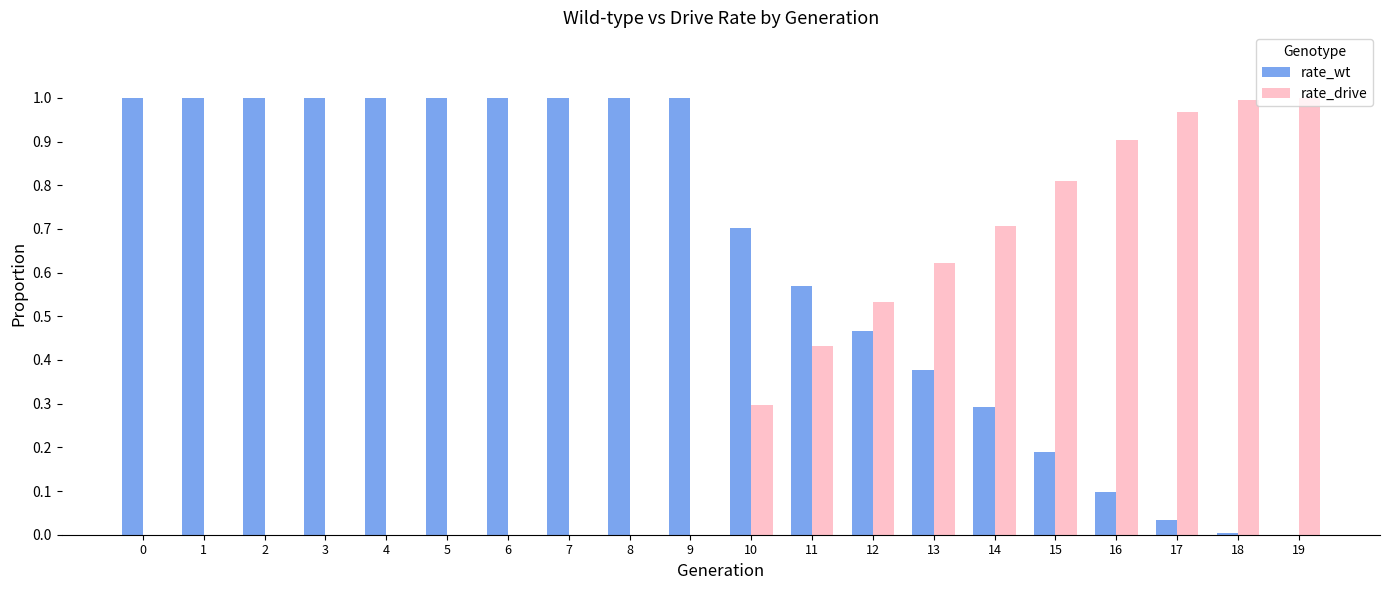

Which series has the largest total across all categories?

rate_wt